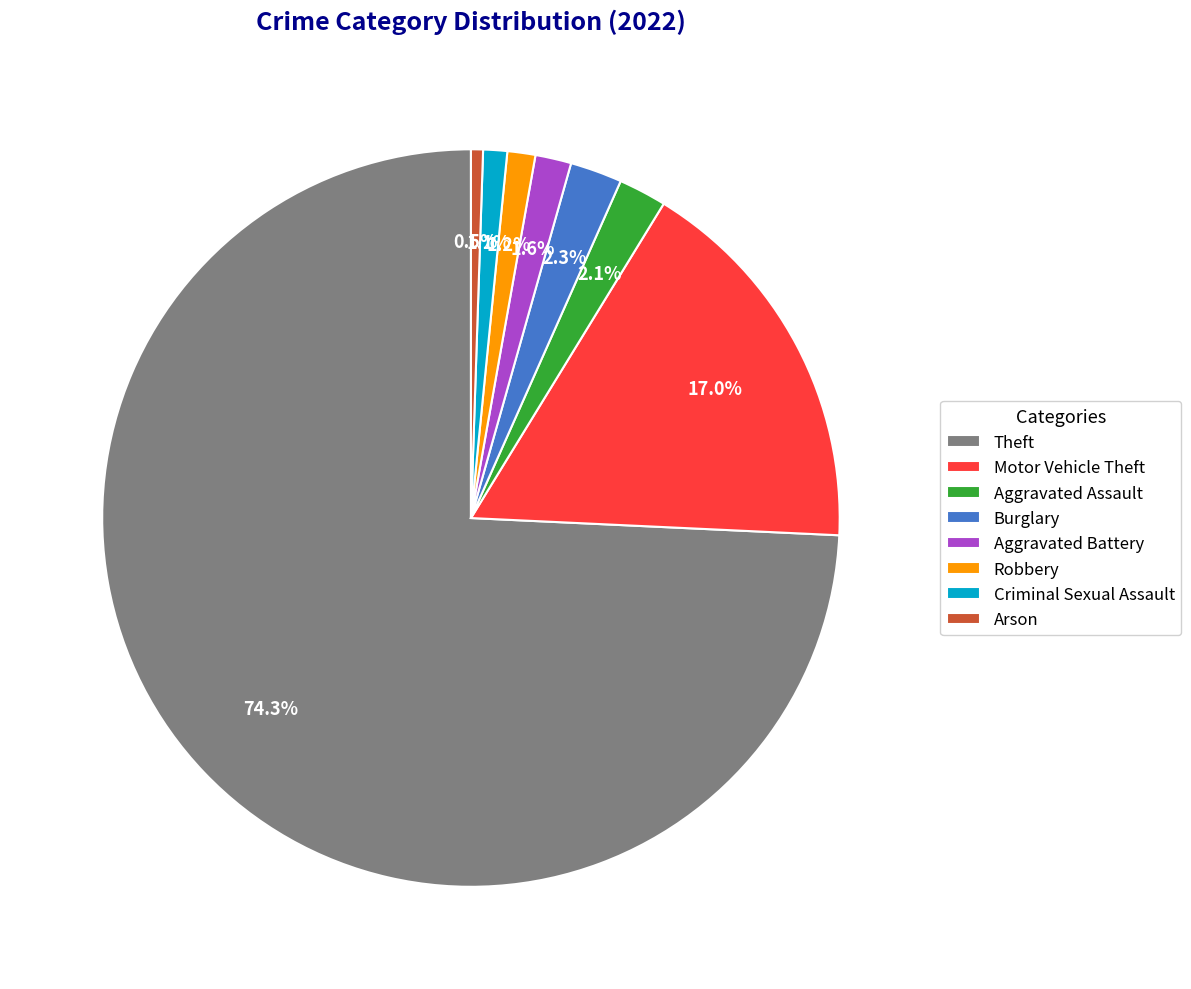

Which slice is the smallest?

Arson